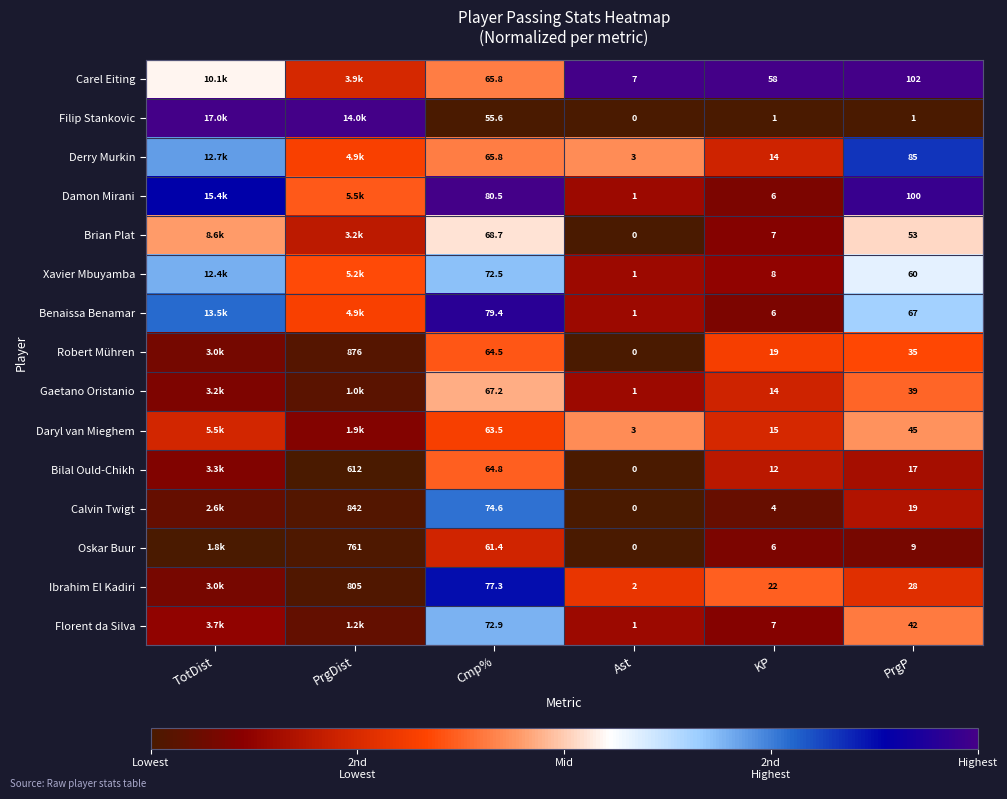

How many distinct data groups are displayed?

15